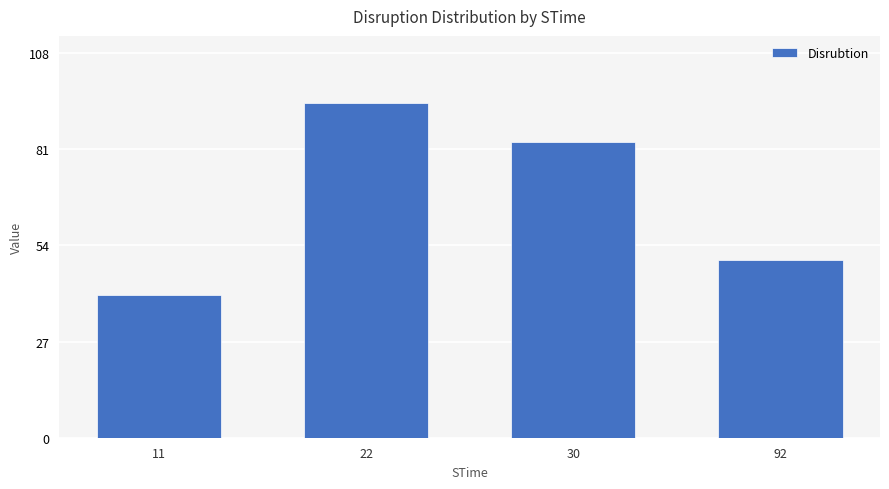

What is the average value?

67